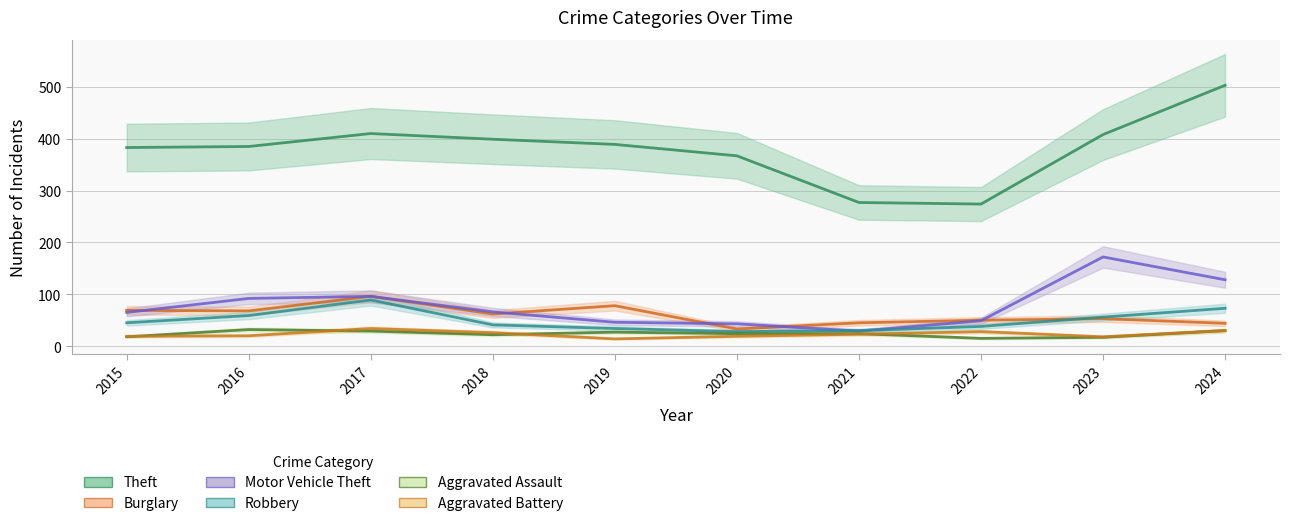

Rank the series by their maximum value, from lowest to highest.

Aggravated Assault, Aggravated Battery, Robbery, Burglary, Motor Vehicle Theft, Theft